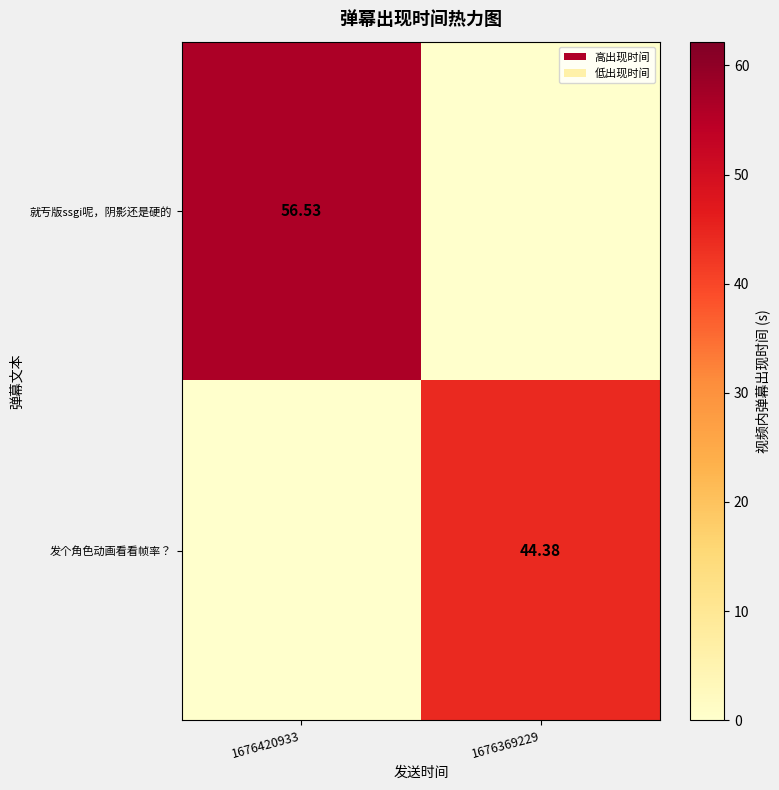

At which category is the sum across all series the highest?

1676420933